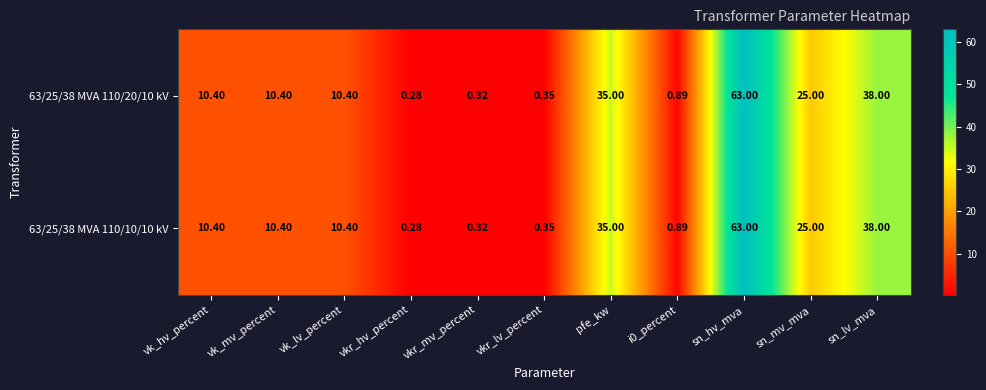

Which category has the highest value in the 63/25/38 MVA 110/20/10 kV series?

sn_hv_mva